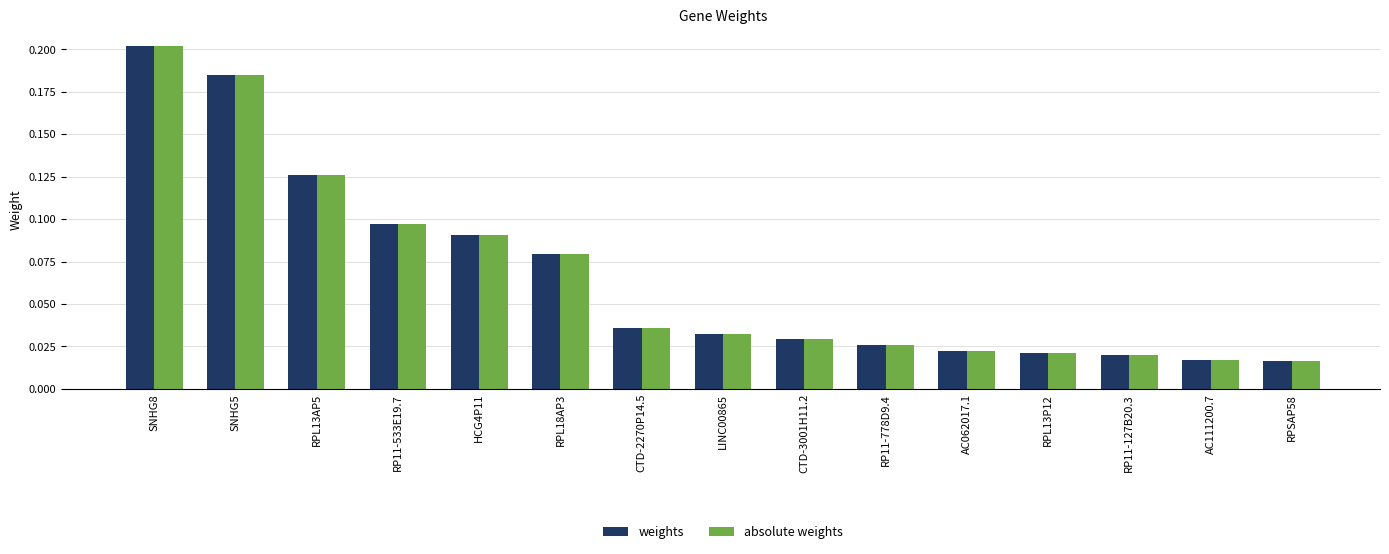

What is the label of the 10th bar from the right?

RPL18AP3